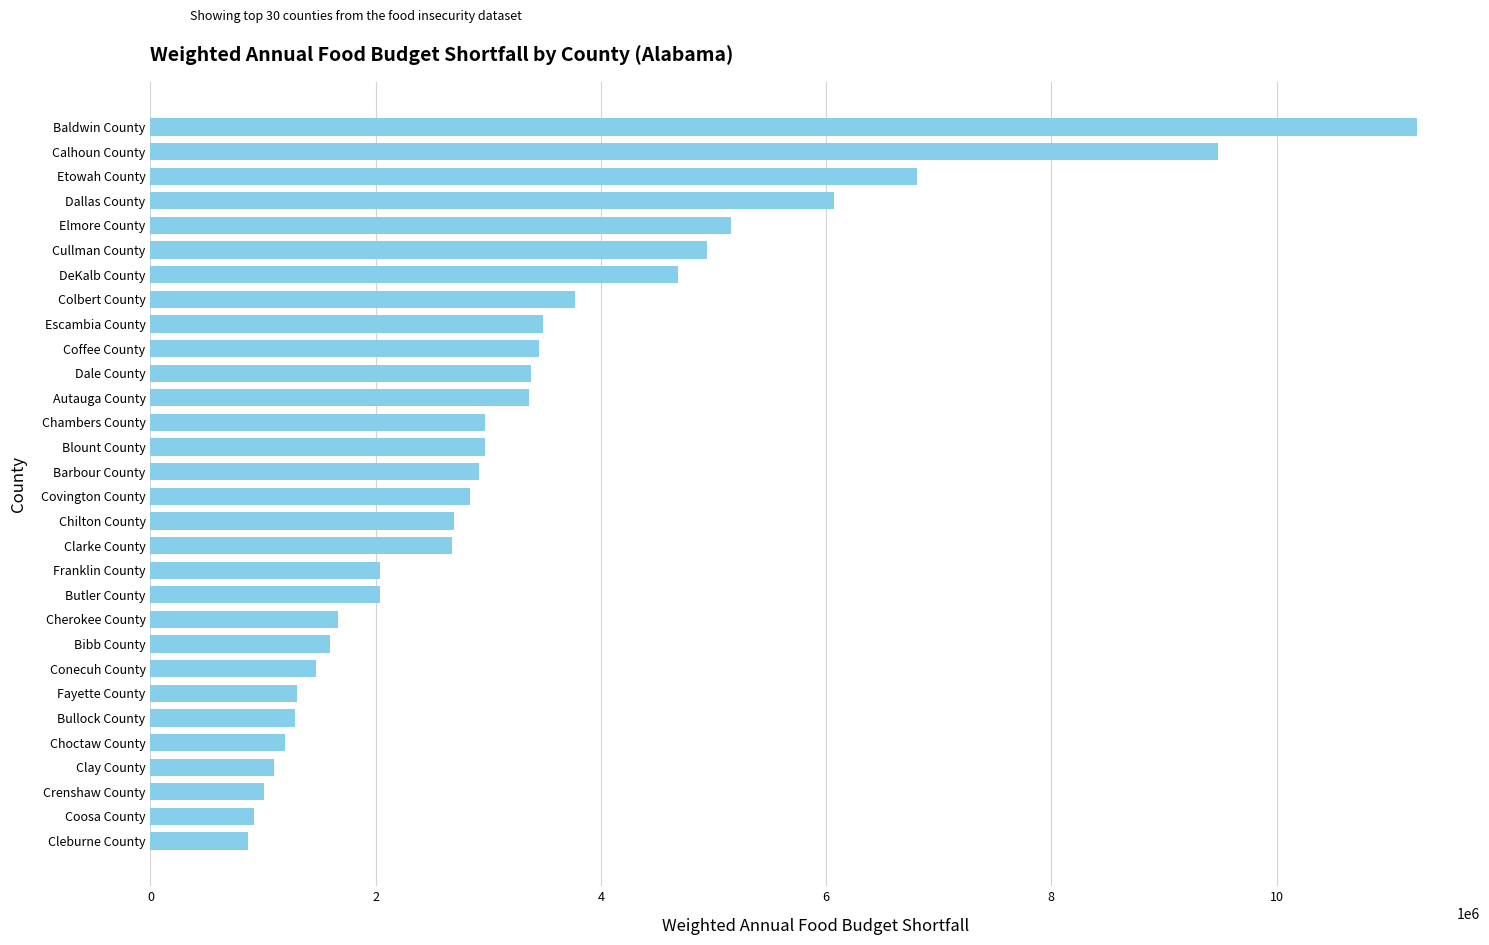

How many distinct data groups are displayed?

1